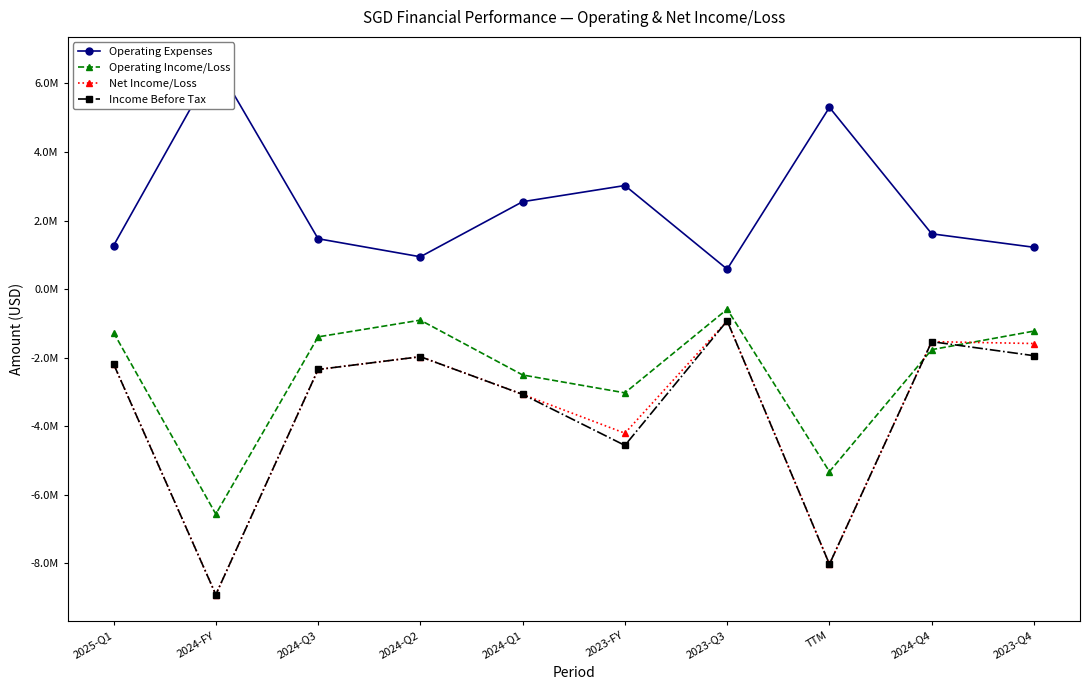

List the series in order of their peak value, highest first.

Operating Expenses, Operating Income/Loss, Net Income/Loss, Income Before Tax